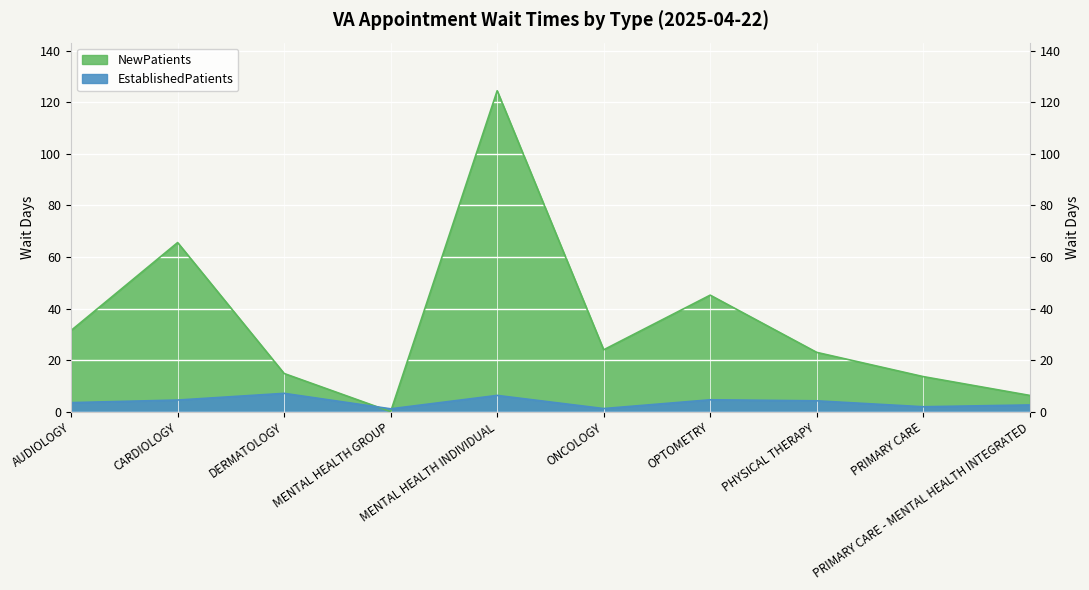

Which has a higher value, PRIMARY CARE - MENTAL HEALTH INTEGRATED or MENTAL HEALTH GROUP?

PRIMARY CARE - MENTAL HEALTH INTEGRATED